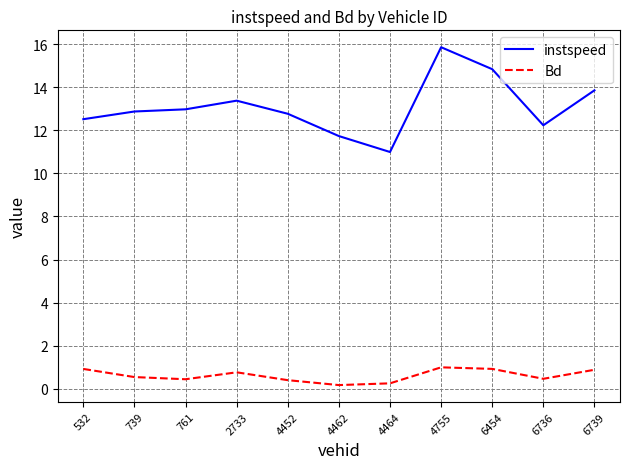

Does the chart display data point markers on the line(s)?

No